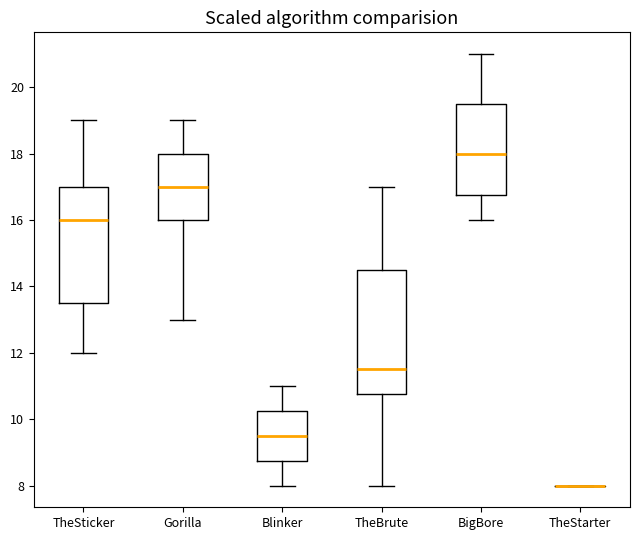

Where is the lower edge of the box for BigBore on the y-axis? The values are not printed on the chart, so give them approximately, as read against the axis.

16.8